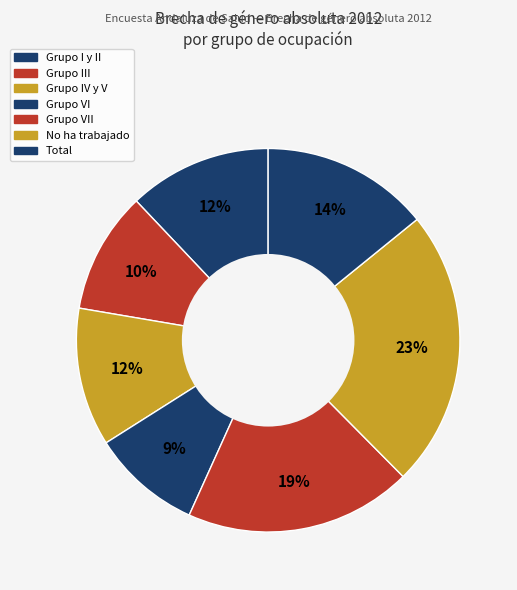

Which slice is the largest?

No ha trabajado